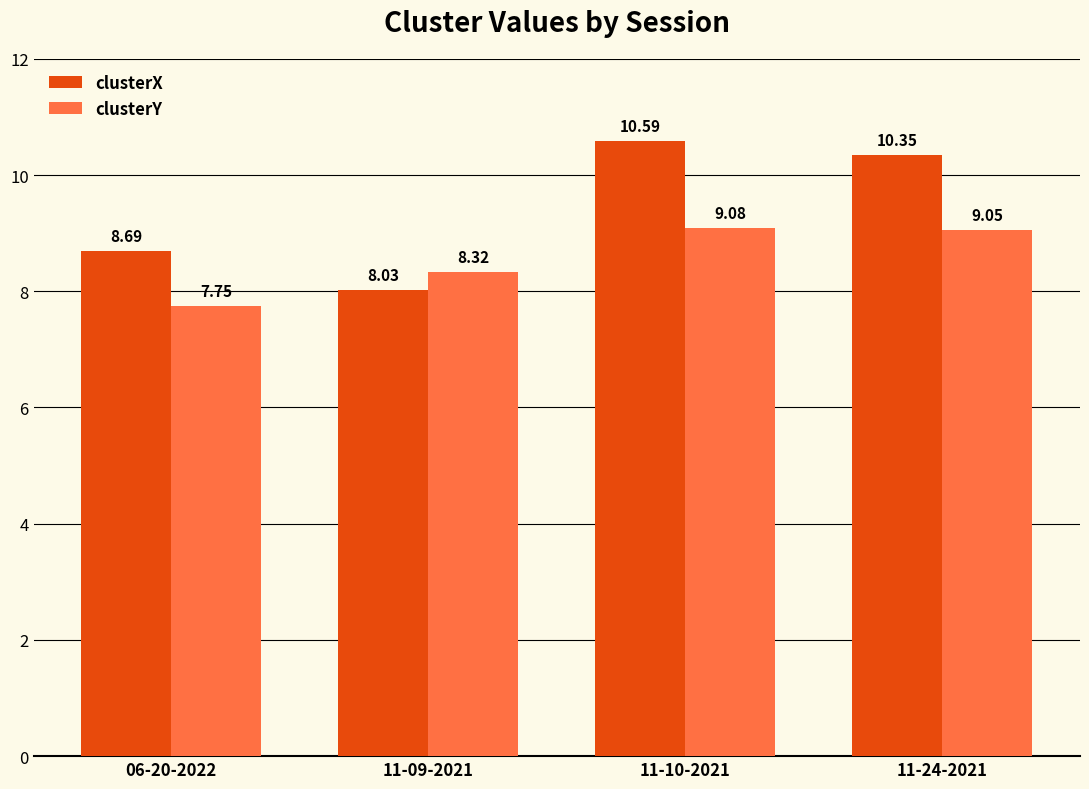

How many series are shown in this chart?

2